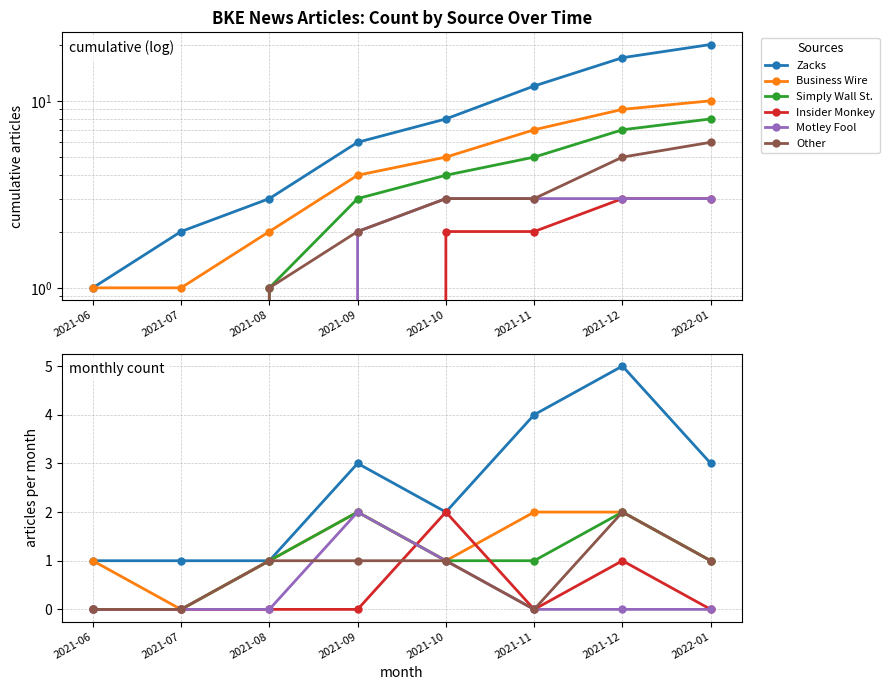

Is the value of Simply Wall St. at 2021-10 greater than the value of Other at 2021-07?

Yes